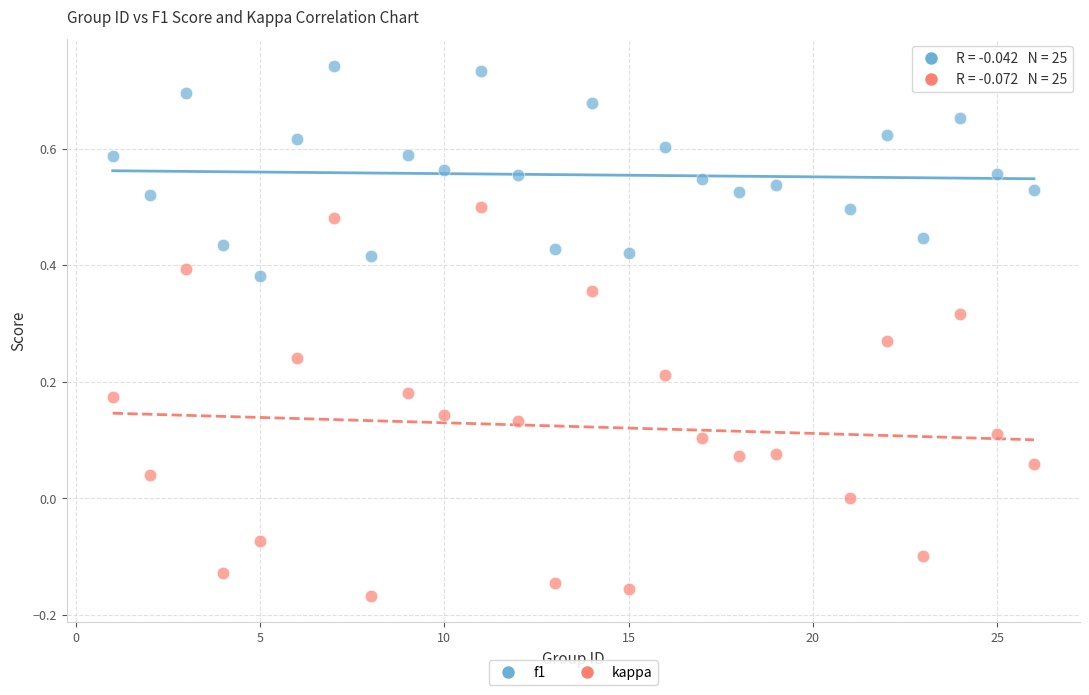

Across all data points, what is the range of Y values (max minus min)?

0.9